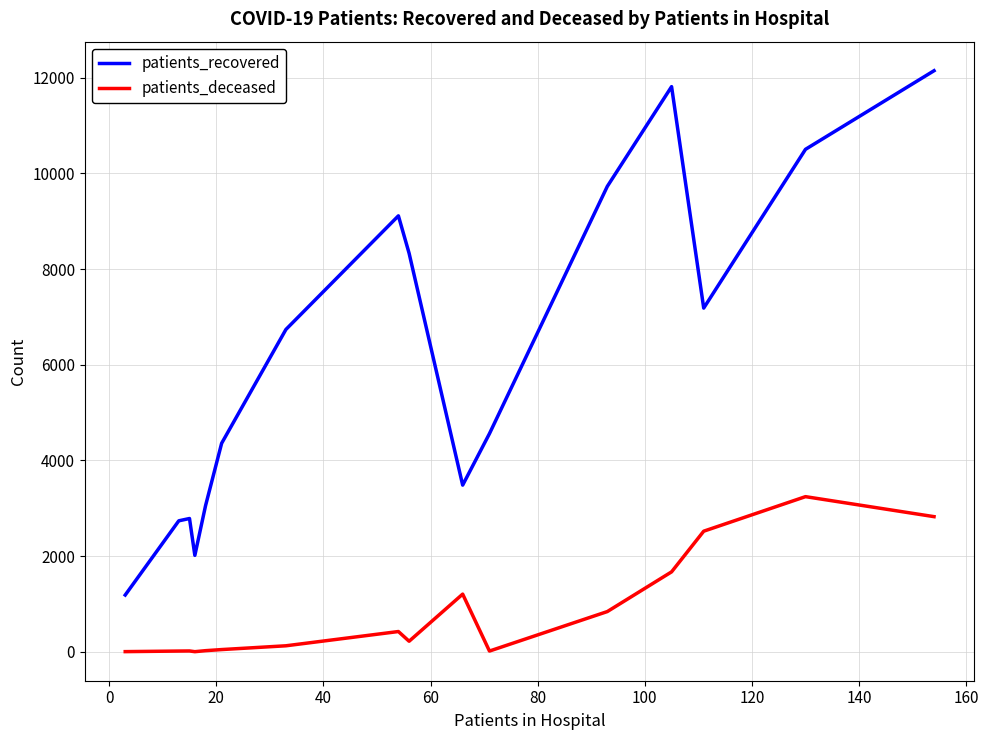

What is the highest value of the patients_deceased series?

3243